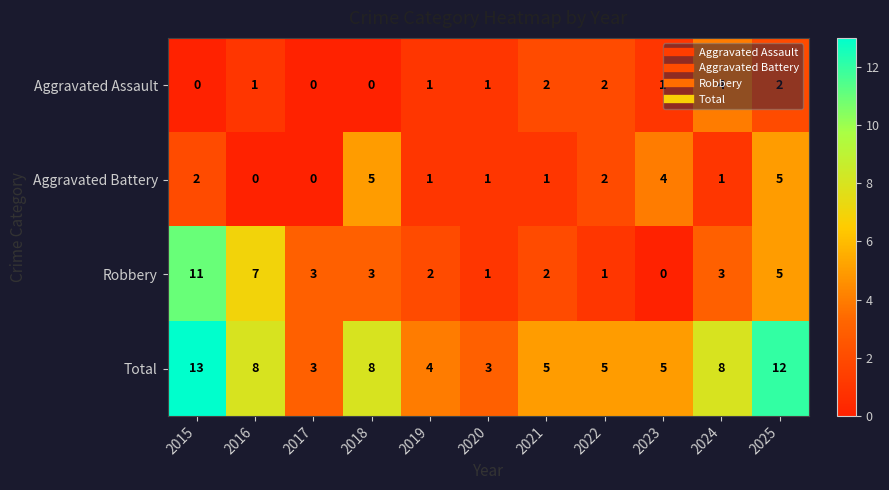

At how many categories does at least one series exceed 9?

2